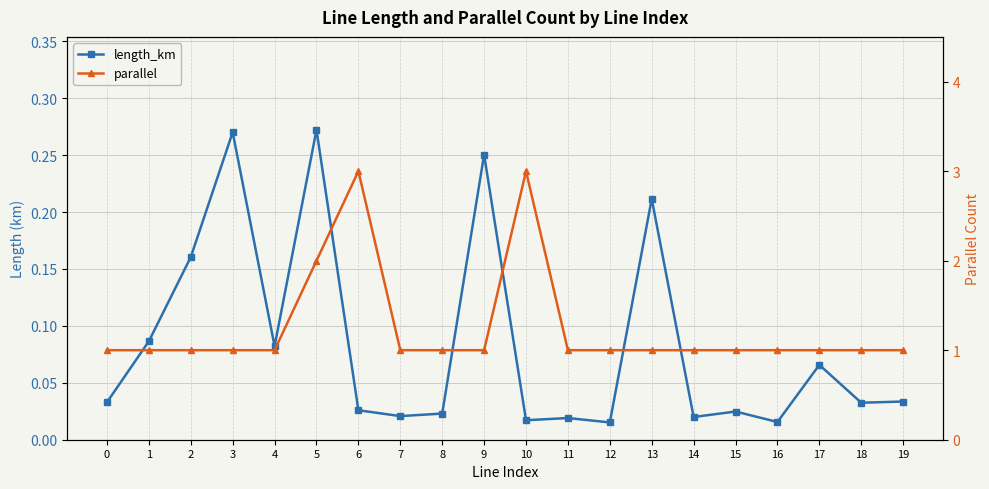

Does the chart display data point markers on the line(s)?

Yes